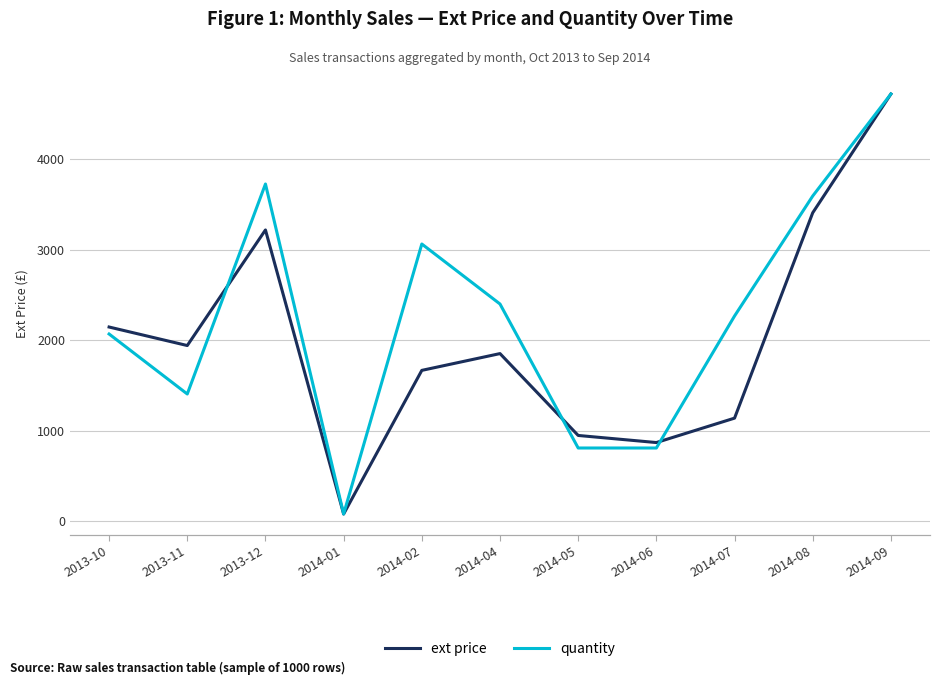

What position from the right is 2014-07?

3